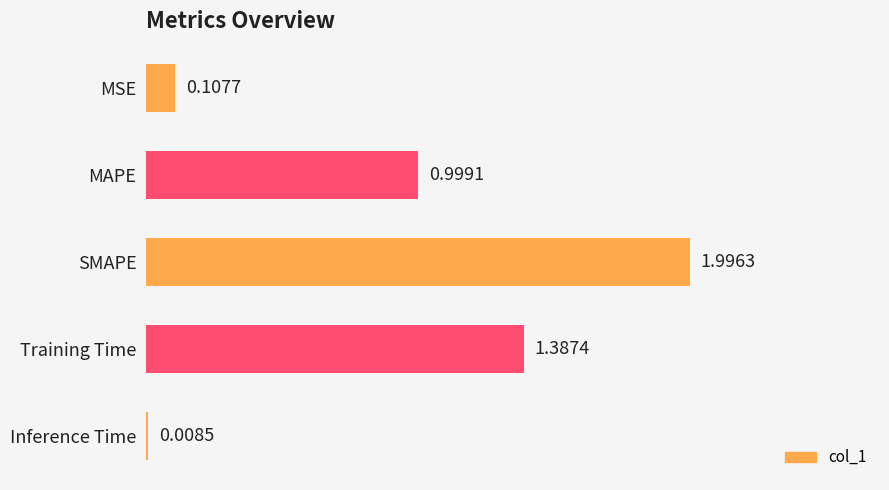

Which has a higher value, MAPE or SMAPE?

SMAPE